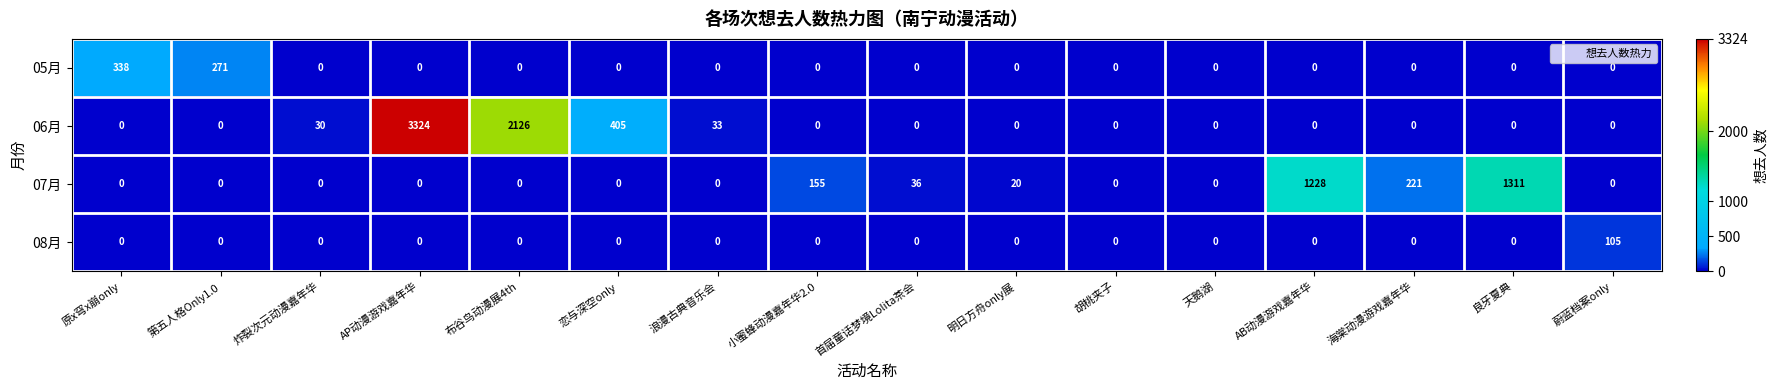

True or false: 07月 has a value of 0 at 浪漫古典音乐会.

True